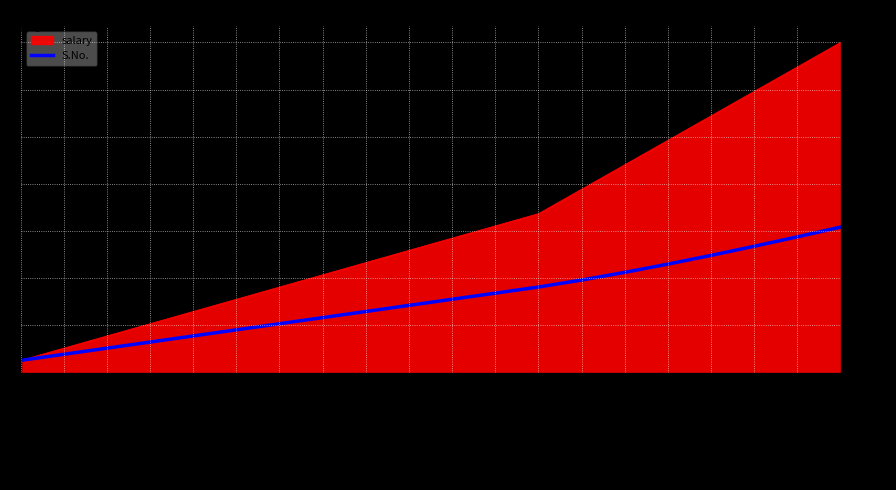

Read the salary value at George Washington.

5000.0